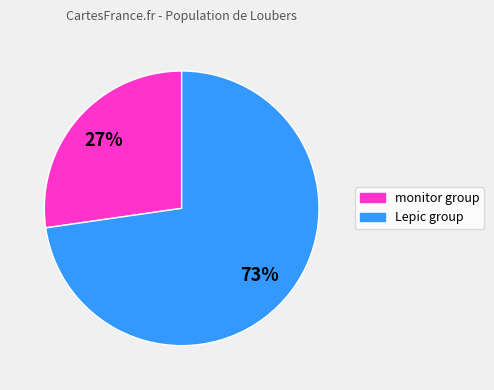

To the nearest percent, what is the average slice percentage?

50%